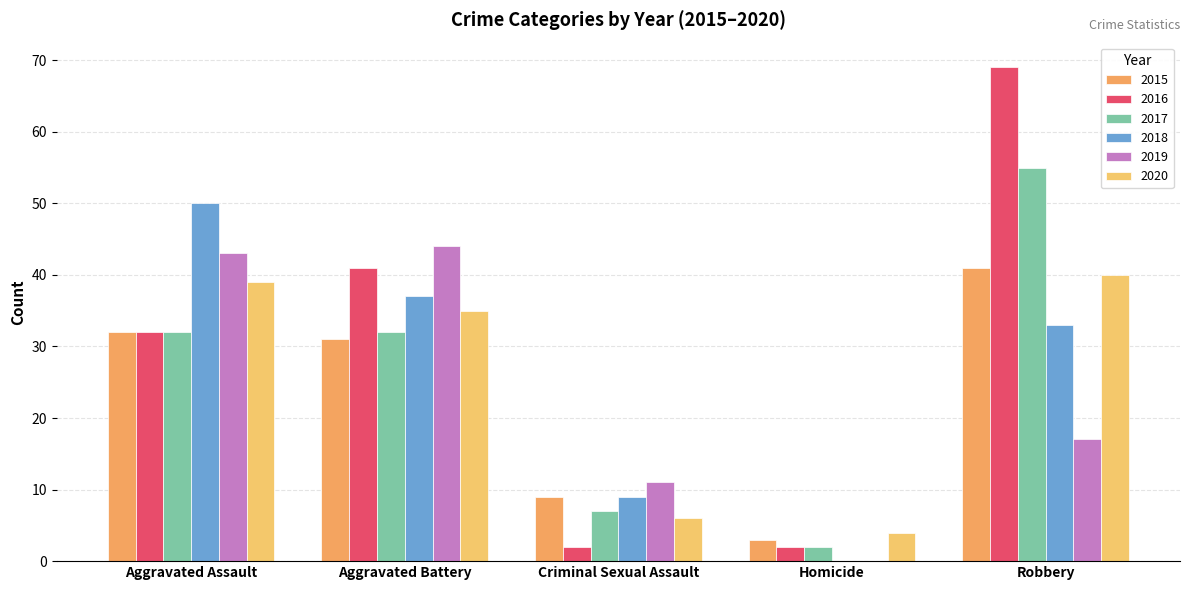

Between Aggravated Assault and Aggravated Battery, which series saw the biggest shift?

2018